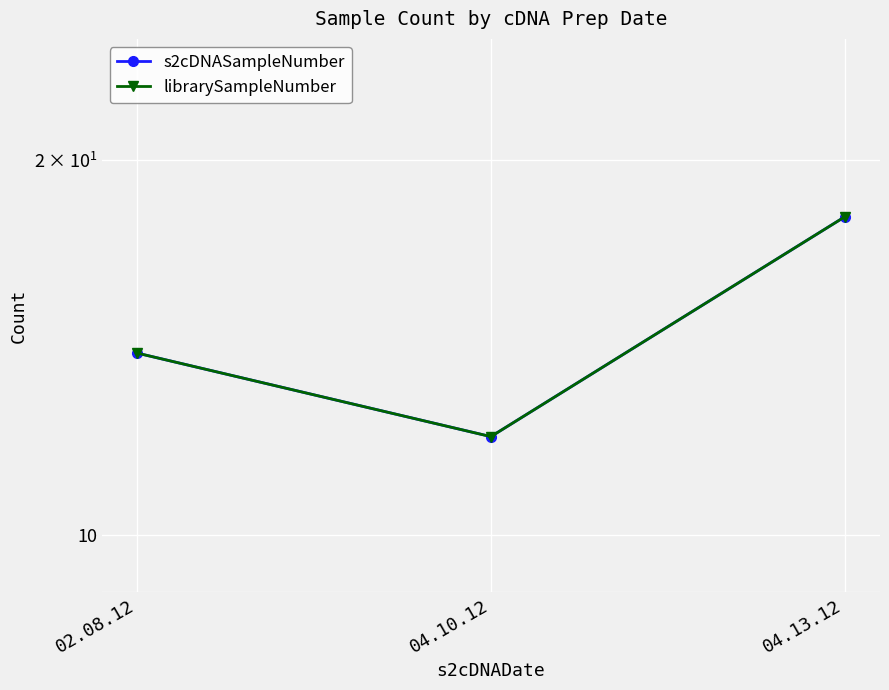

Rank the series by their maximum value, from highest to lowest.

s2cDNASampleNumber, librarySampleNumber